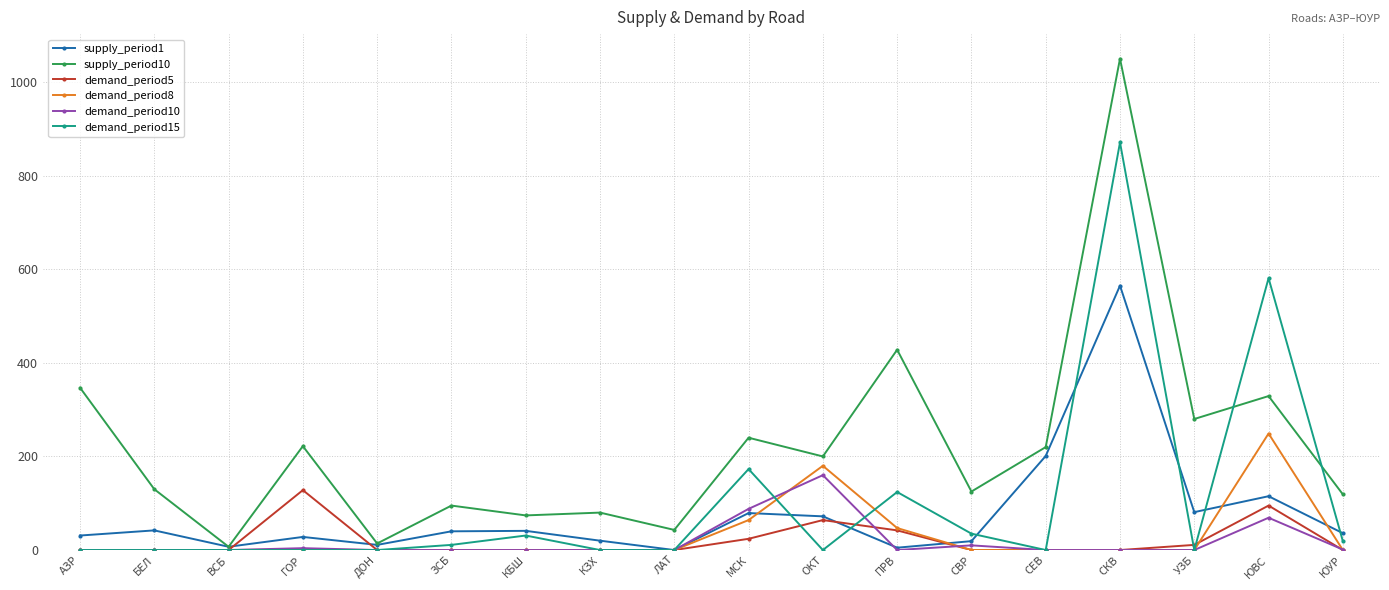

True or false: demand_period10 has a value of 241 at ОКТ.

False